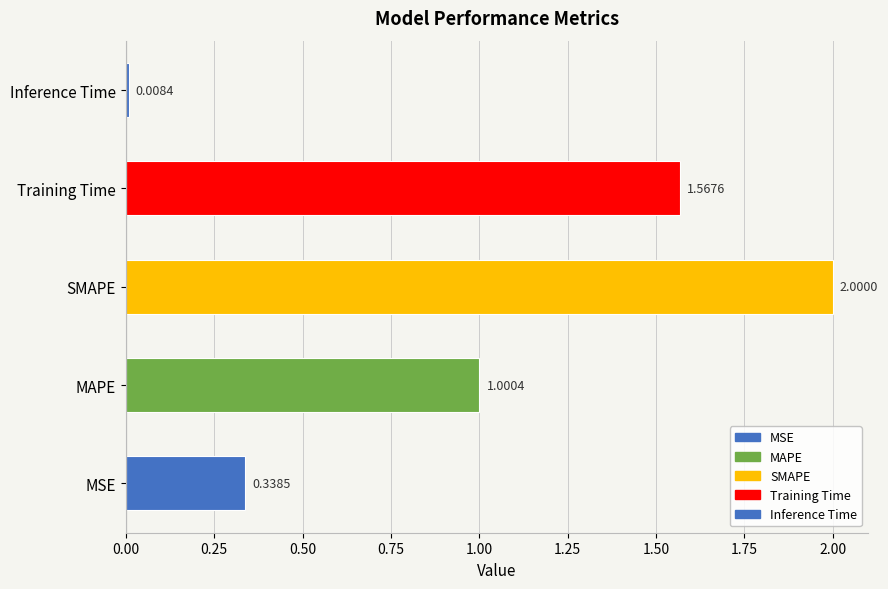

Which has a higher value, MAPE or Inference Time?

MAPE